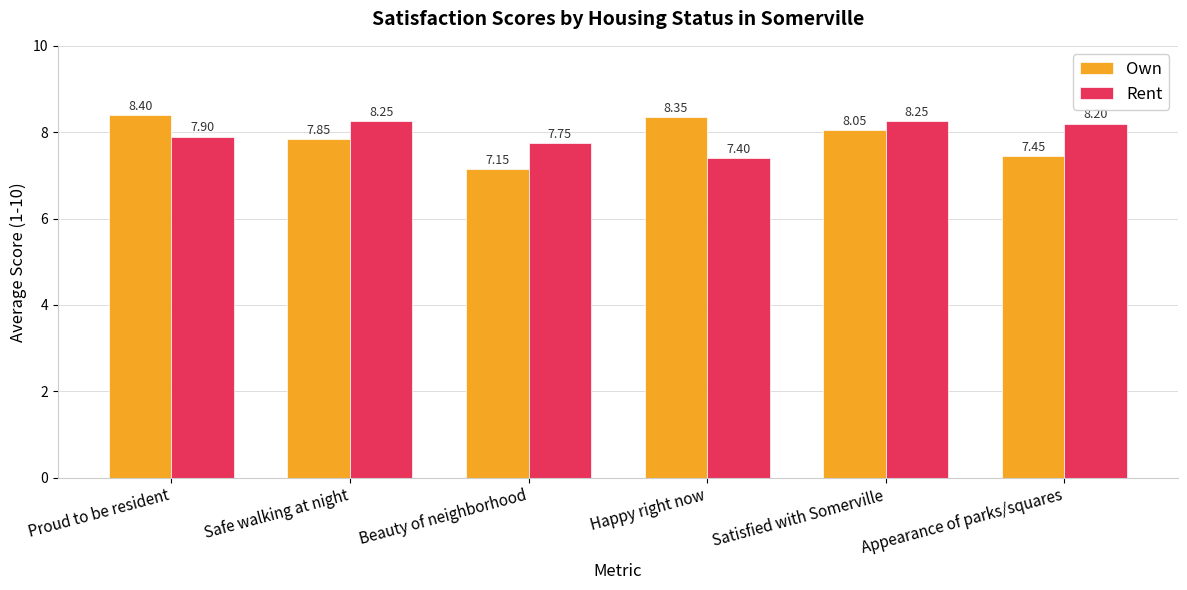

What is the sum of the Own values at Beauty of neighborhood and Proud to be resident?

15.6